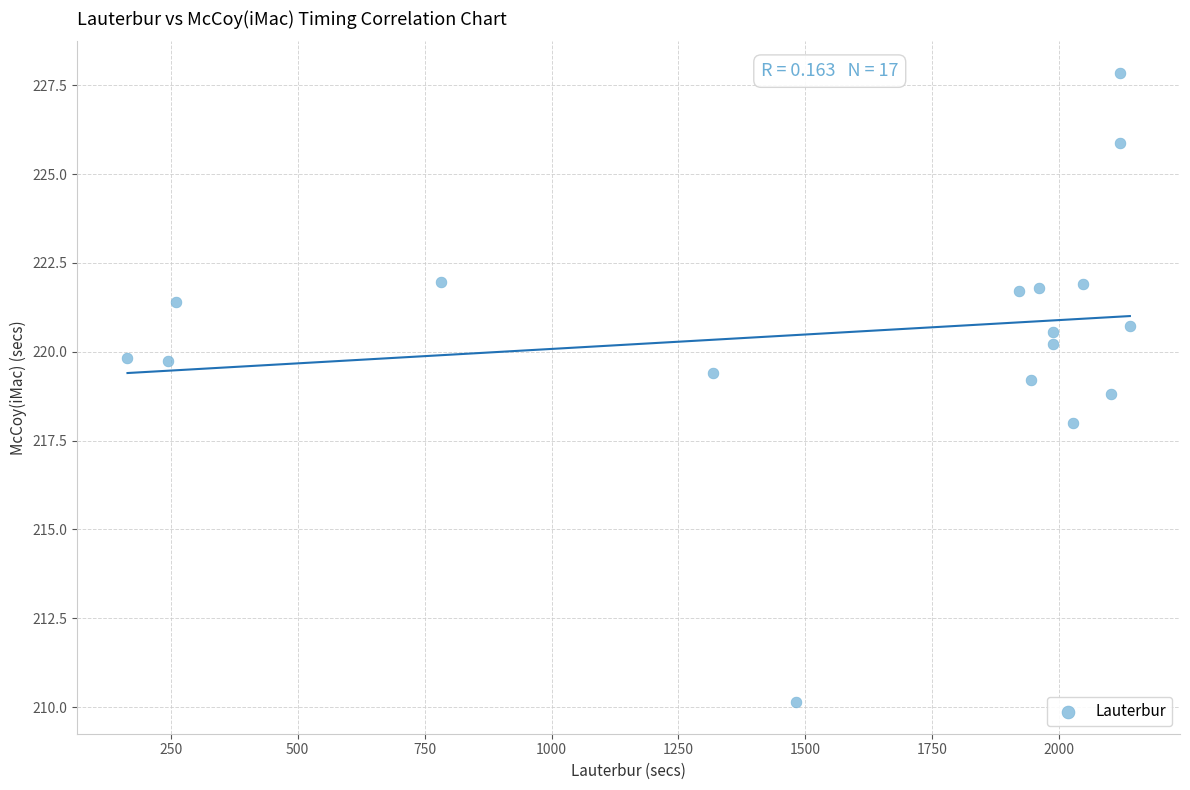

What is the range of X values (max minus min)?

1973.8